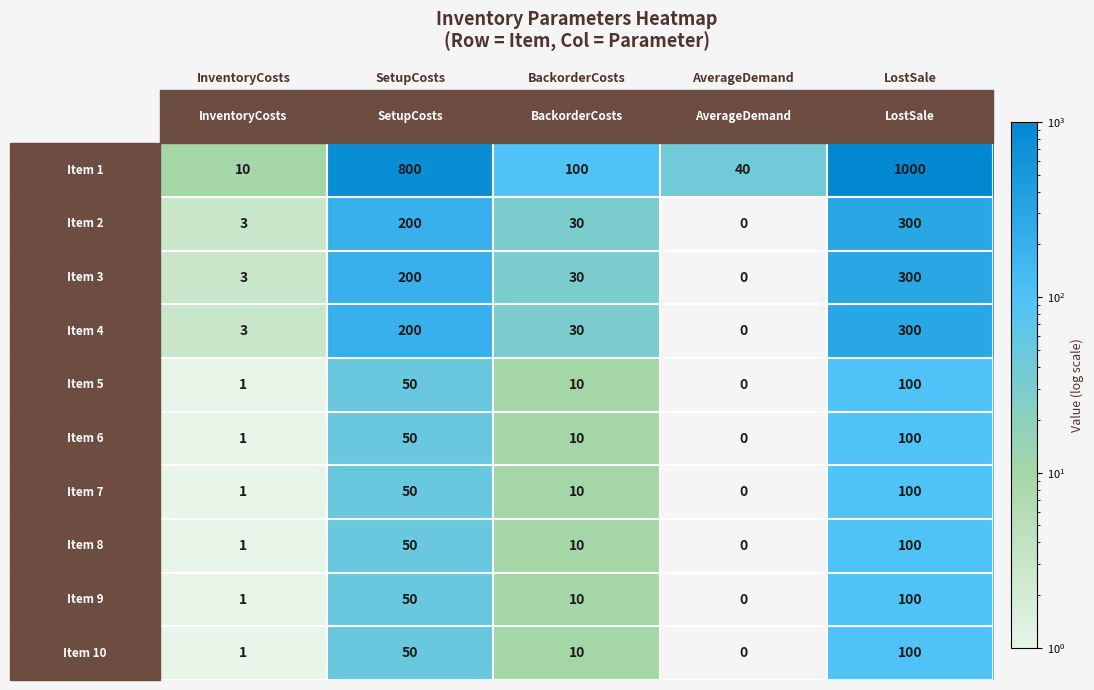

Which label corresponds to the largest value in the chart?

LostSale